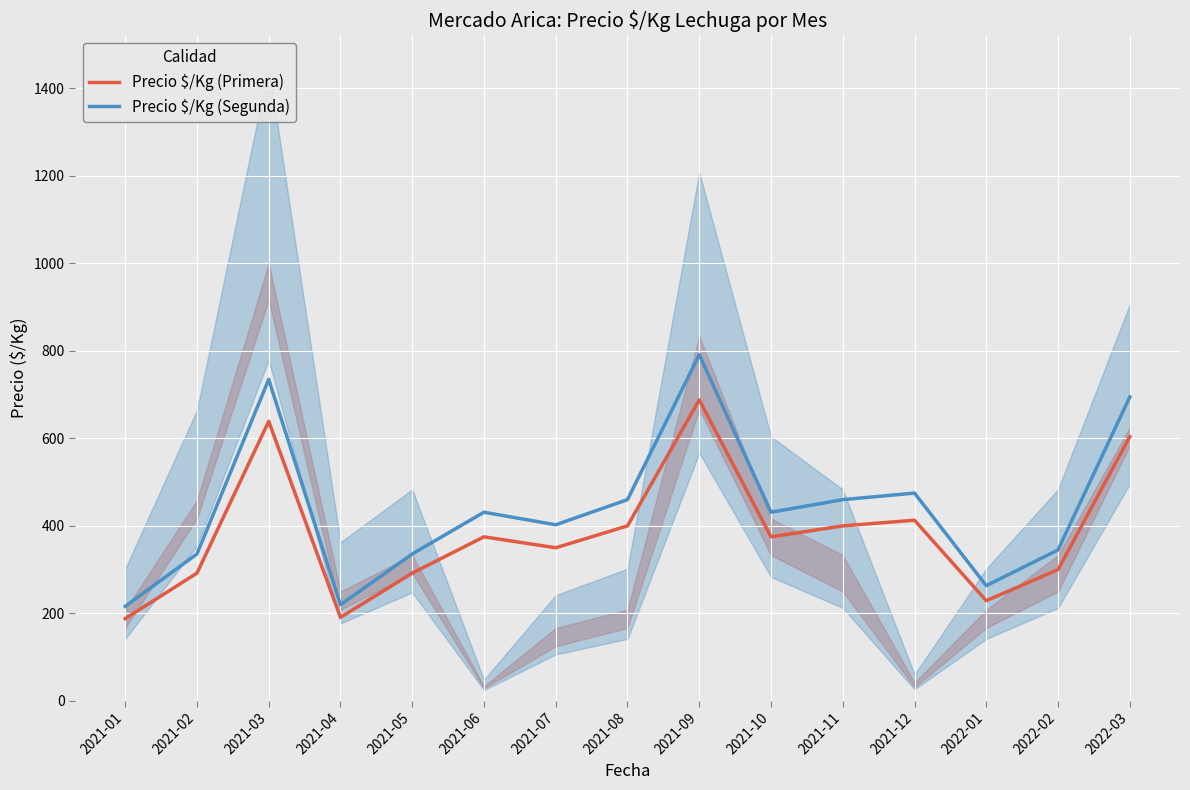

How many data points in Precio $/Kg (Segunda) are above 431?

8